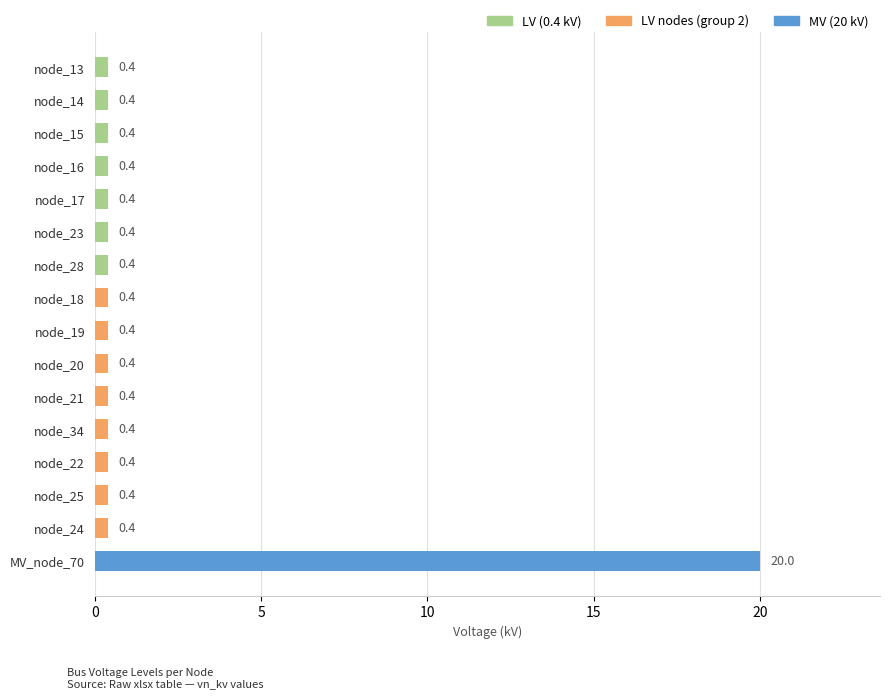

The value at node_24 is 0.4. True or false?

True